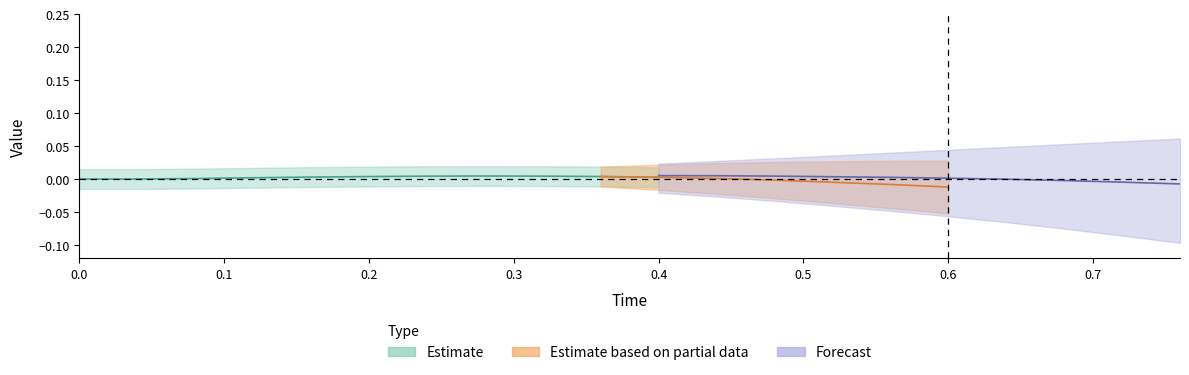

What is the difference between the second highest and second lowest values in the Time series?

0.7